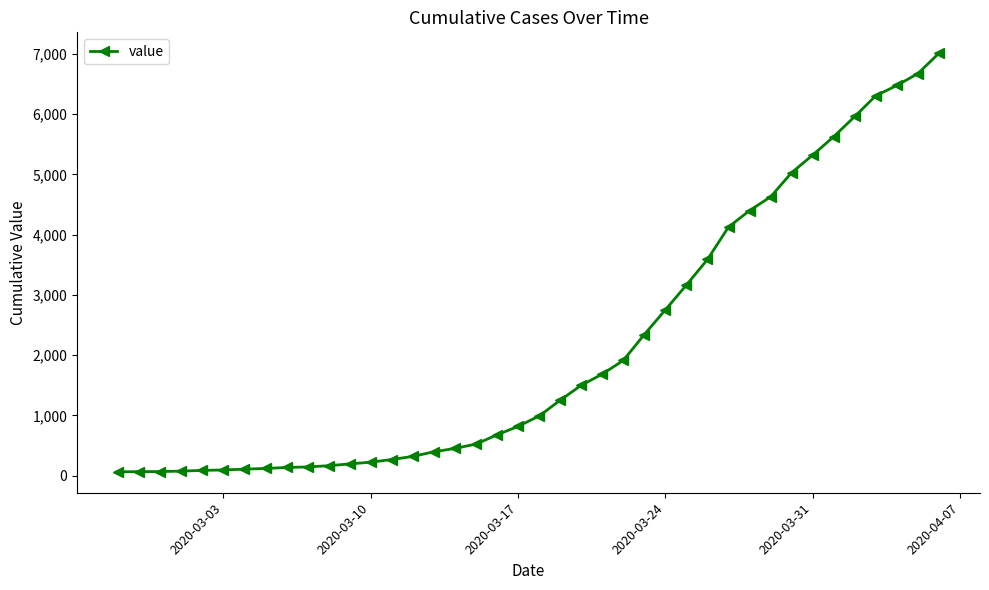

What is the average value?

2144